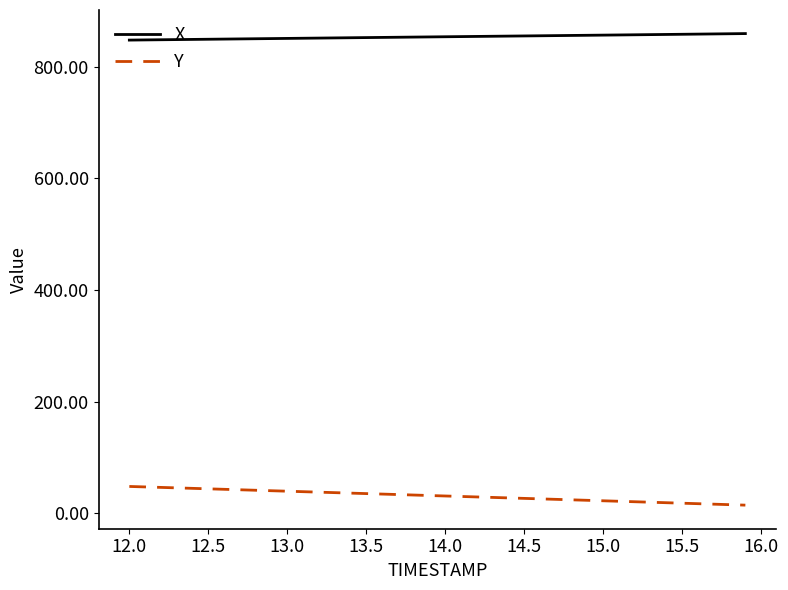

How many lines are shown in the chart?

2